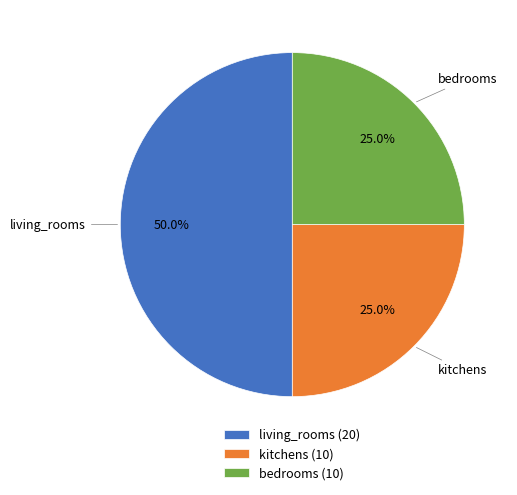

To the nearest percent, what is the difference between the bedrooms and living_rooms slice percentages?

25%